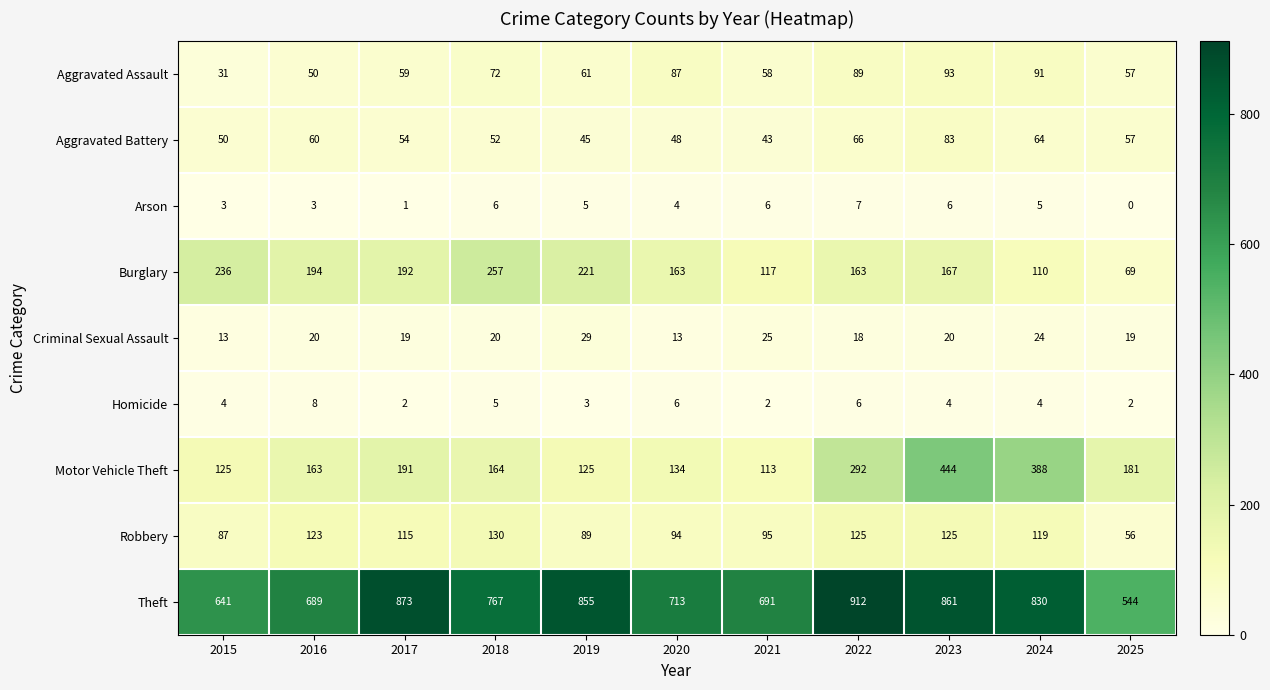

What is the difference between the Burglary values at 2022 and 2023?

4